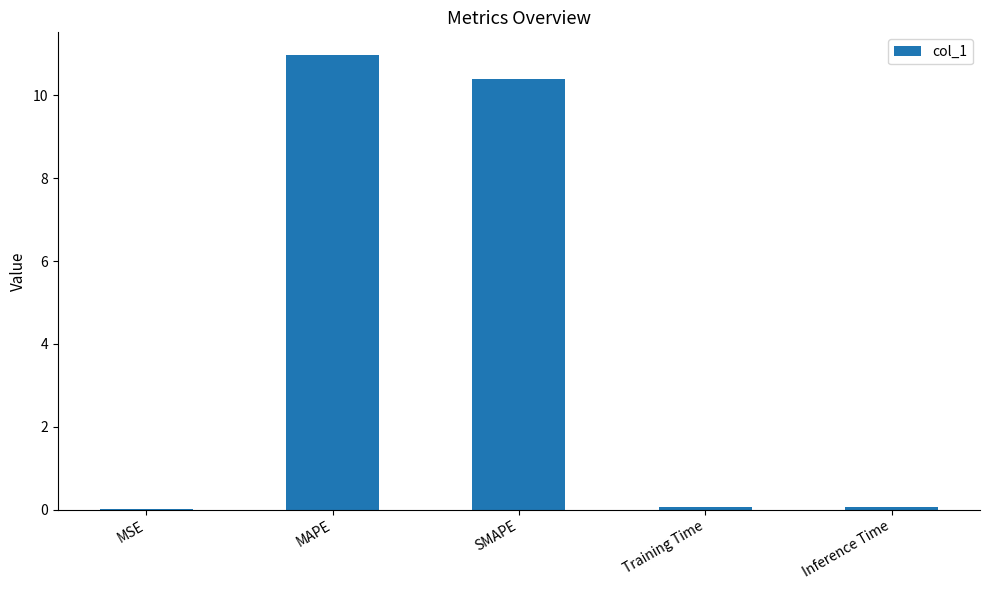

Between Inference Time and MAPE, which is larger?

MAPE